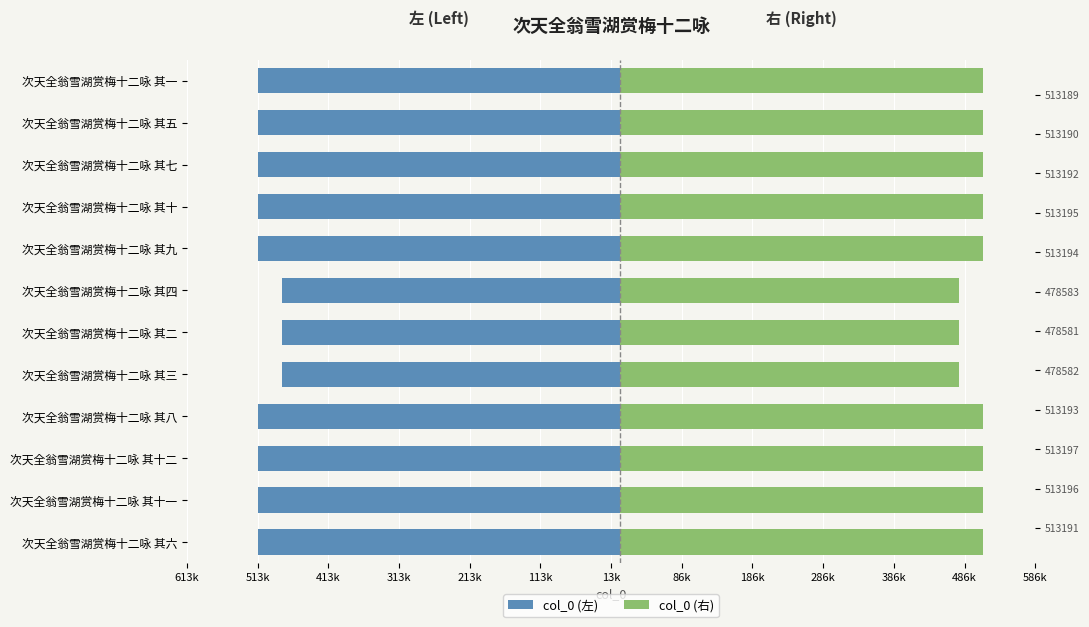

Rank the series at 次天全翁雪湖赏梅十二咏 其九 from lowest to highest value.

col_0 (左), col_0 (右)